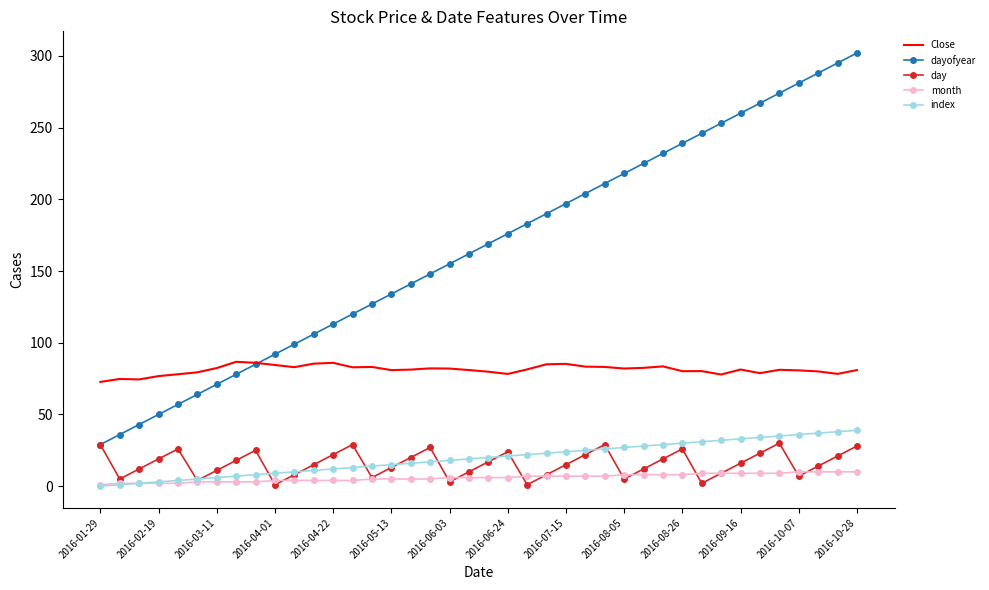

What are all the series names shown in the legend?

Close, dayofyear, day, month, index